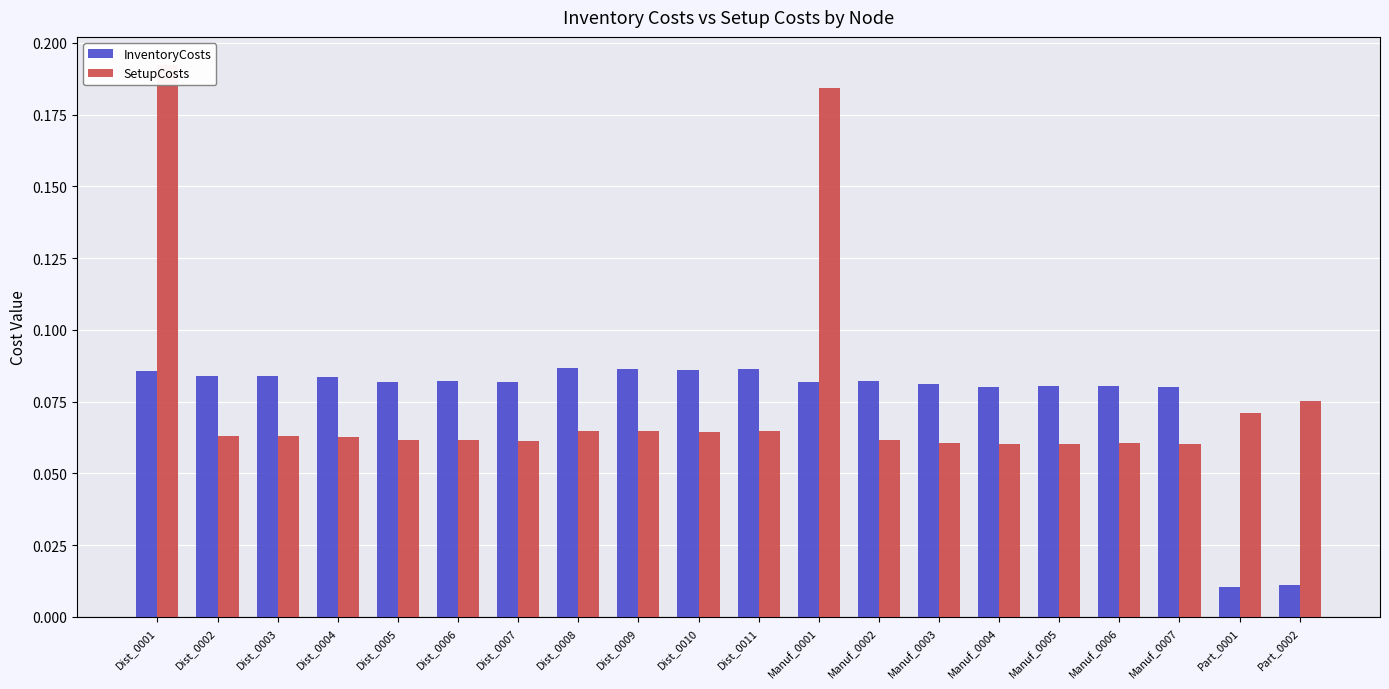

Rank the categories by InventoryCosts value from highest to lowest.

Dist_0008, Dist_0011, Dist_0009, Dist_0010, Dist_0001, Dist_0003, Dist_0002, Dist_0004, Dist_0006, Manuf_0002, Dist_0005, Manuf_0001, Dist_0007, Manuf_0003, Manuf_0006, Manuf_0005, Manuf_0007, Manuf_0004, Part_0002, Part_0001